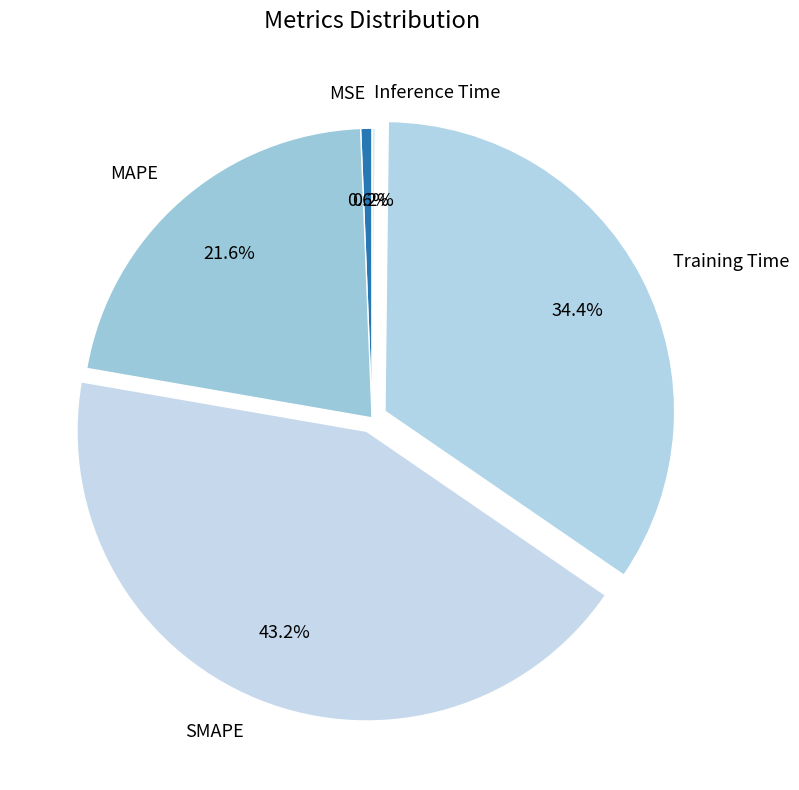

Which category has the biggest portion of the pie?

SMAPE